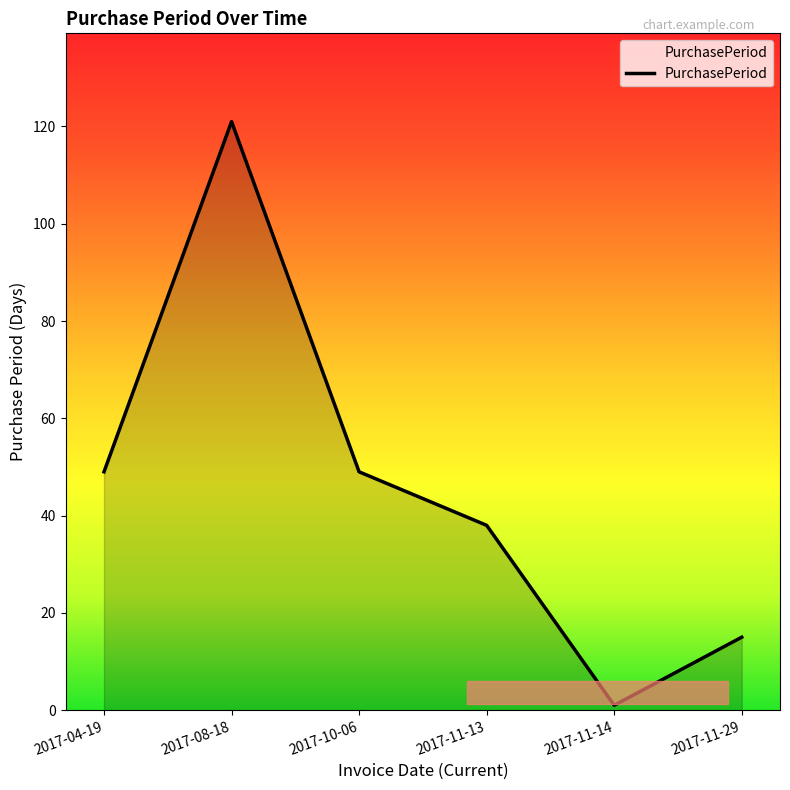

Reading right to left, what are all the values shown in this chart?

15	1	38	49	121	49